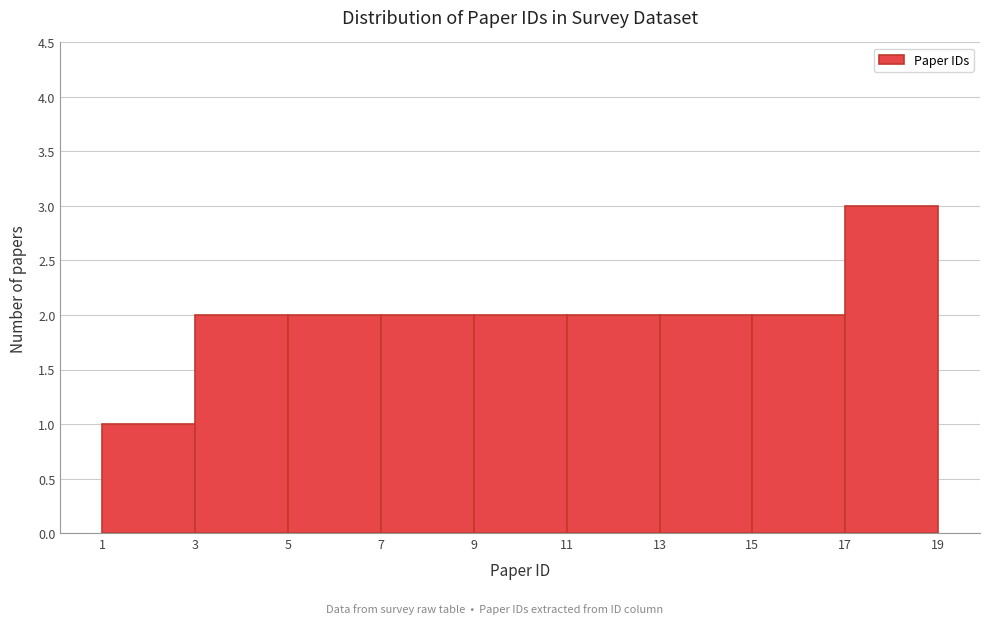

Over which range of the x-axis is the bar tallest?

17 to 19